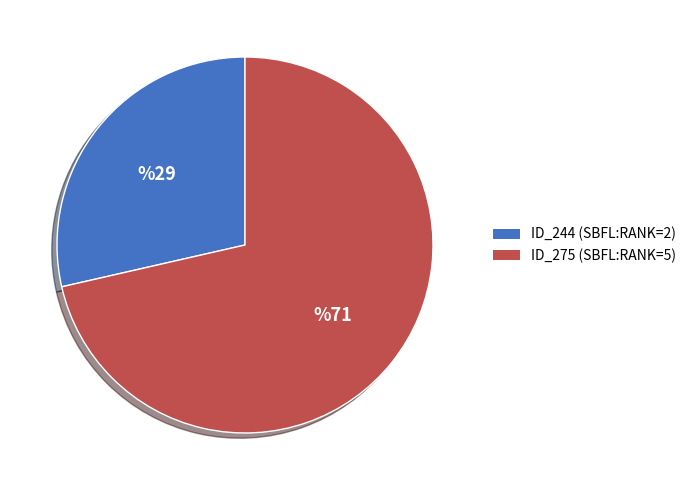

Does any single category account for the majority?

Yes